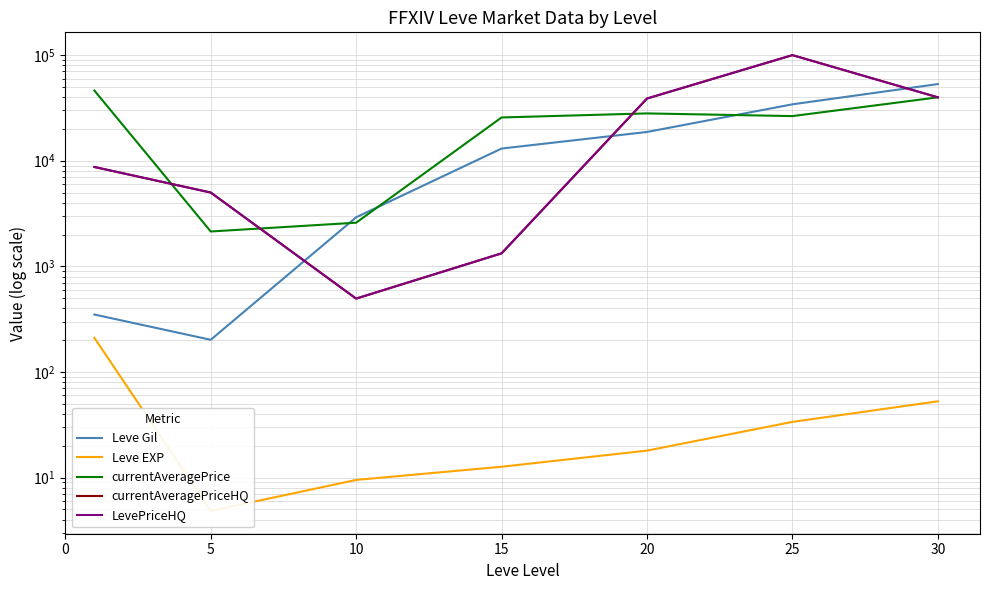

At how many categories does at least one series exceed 42123?

3